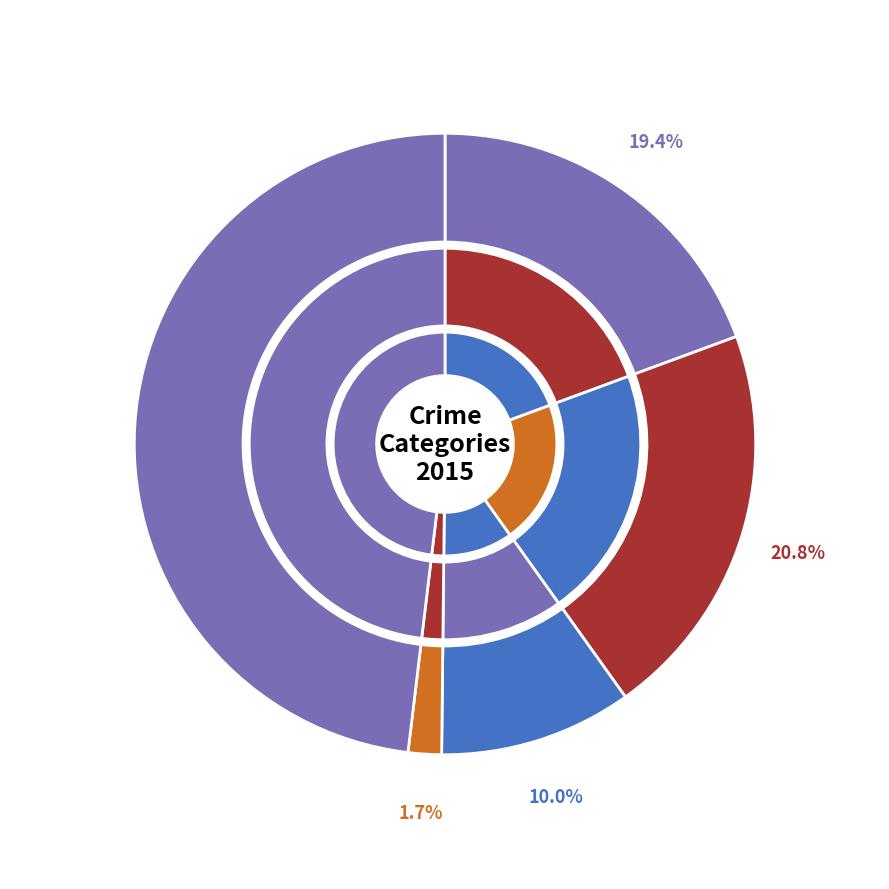

Does any single category account for the majority?

No